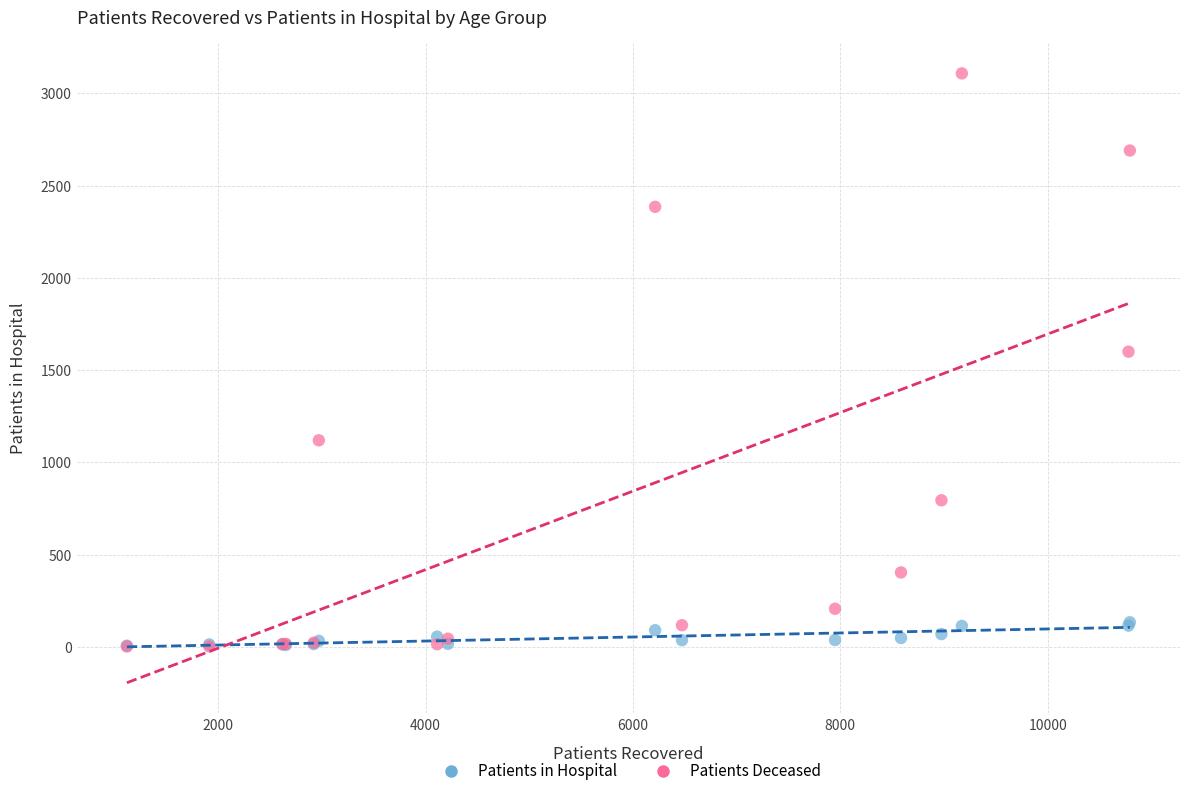

Across all series, what Y value is closest to 1555?

1600